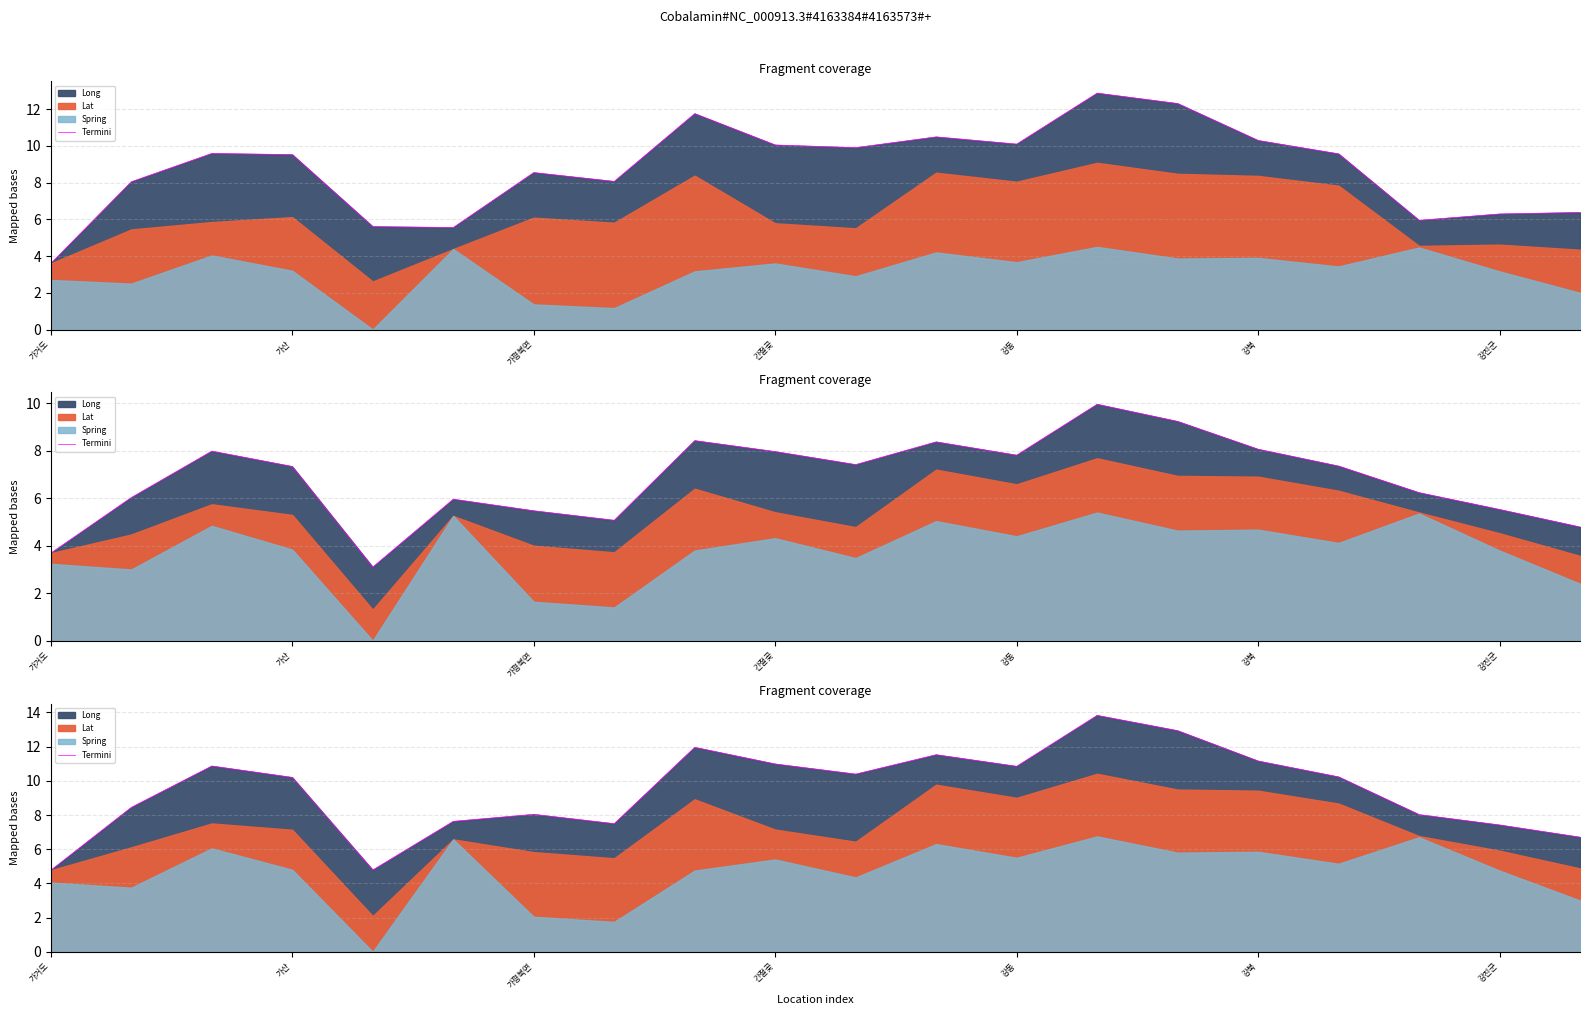

Which category has the highest value across all series?

13